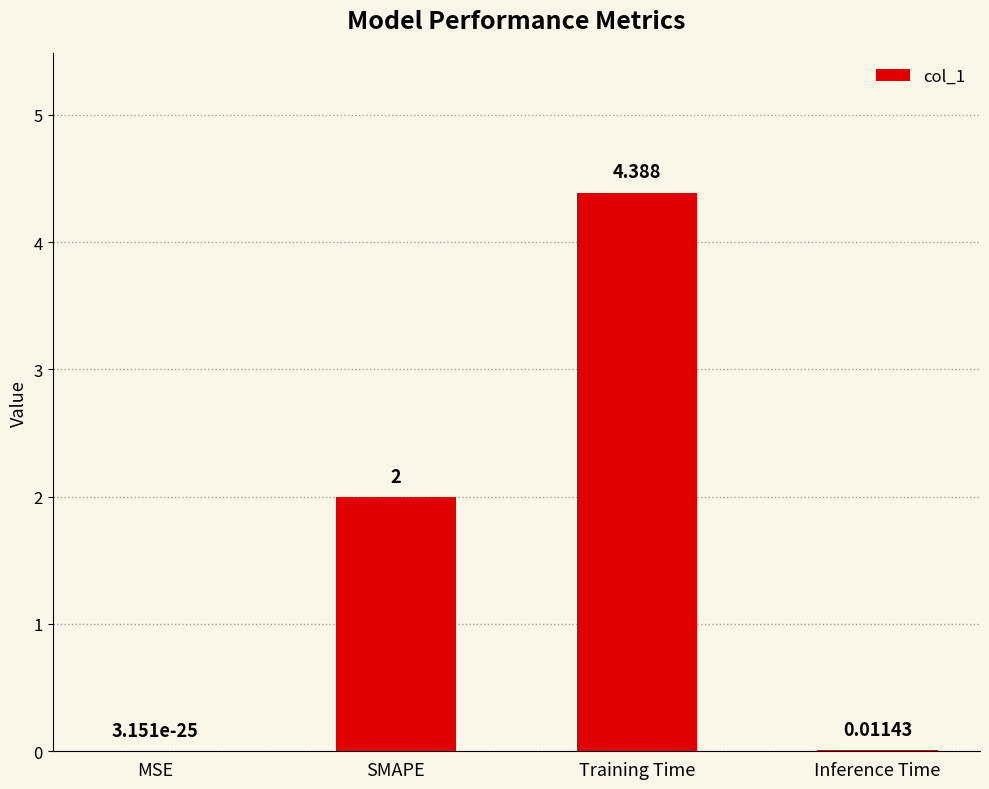

Between MSE and Inference Time, which is larger?

Inference Time